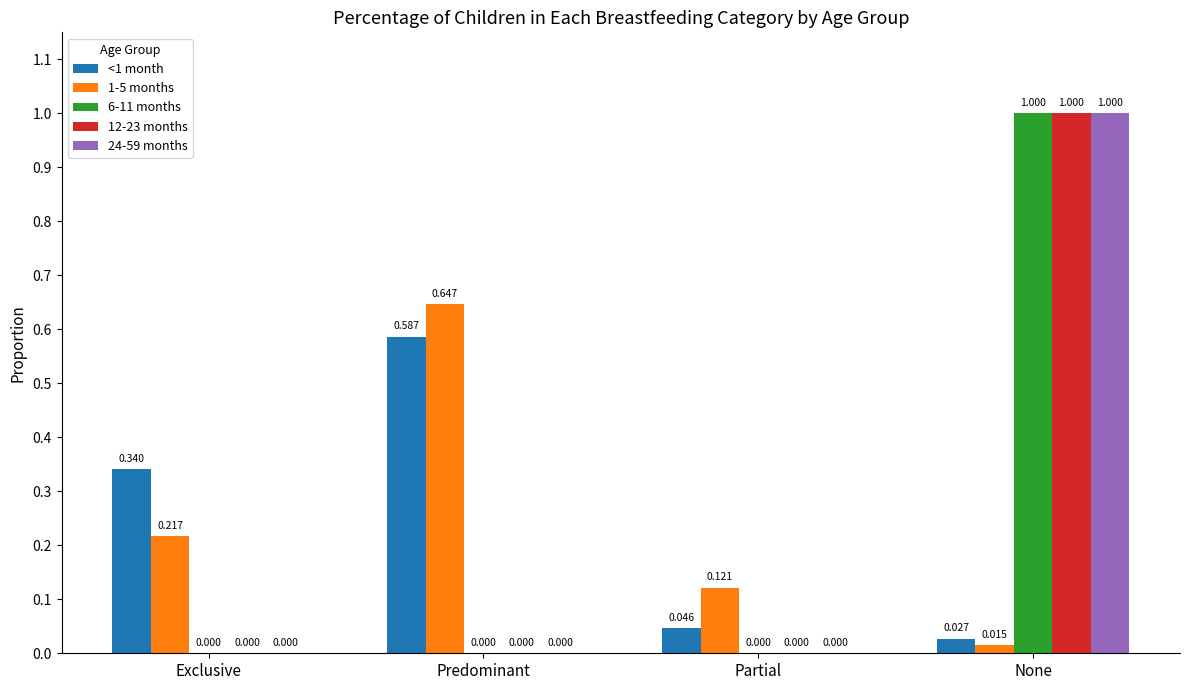

What is the spread (max minus min) of values at None?

1.0